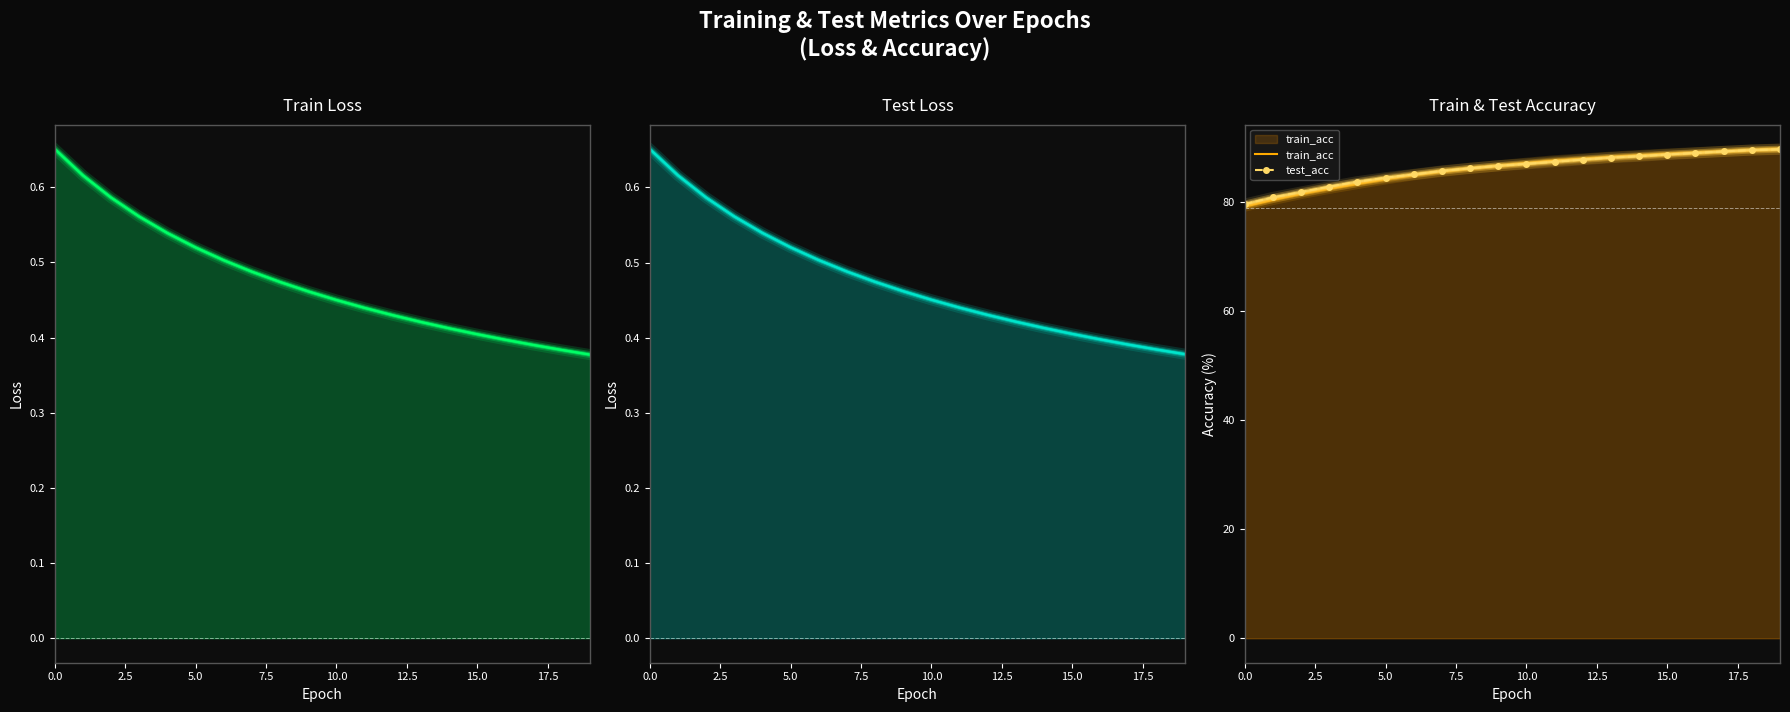

True or false: test_loss and test_acc cross at least once.

False